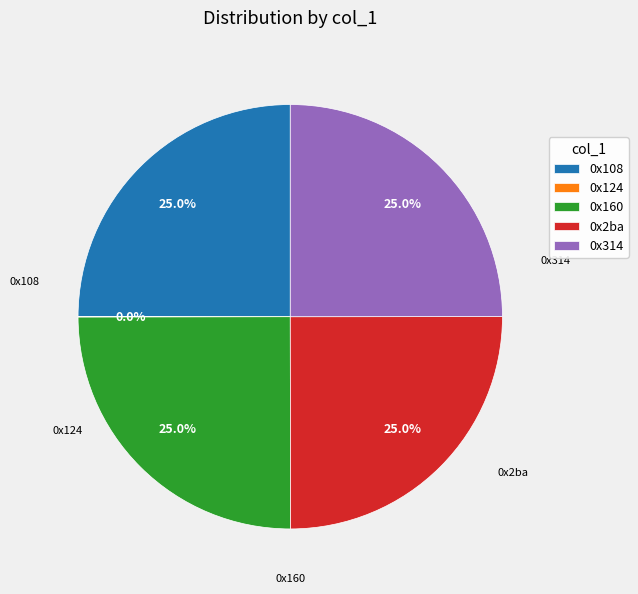

Does 0x2ba account for over 50% of the chart?

No